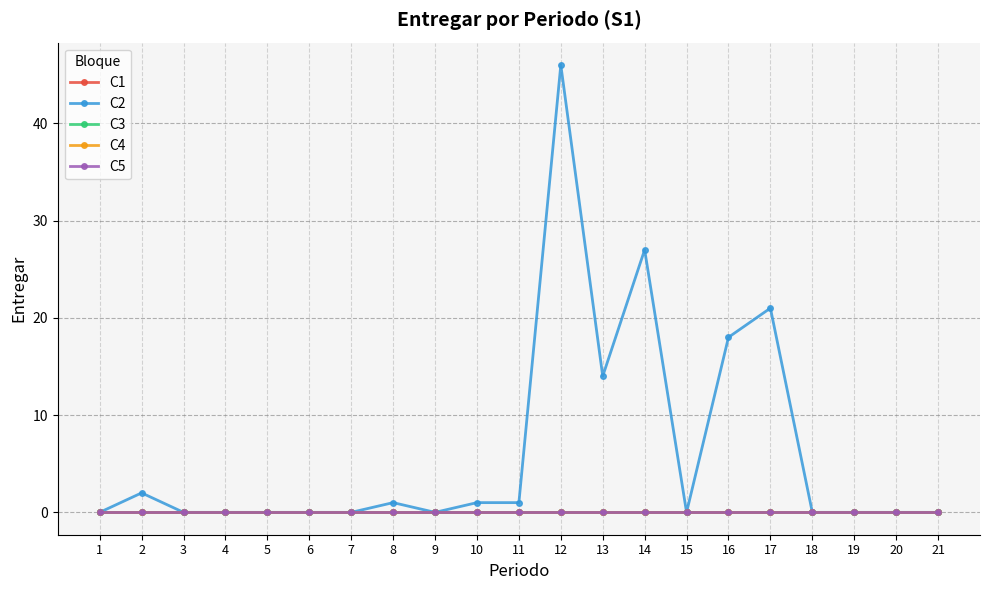

True or false: C3 and C2 intersect in this chart.

False